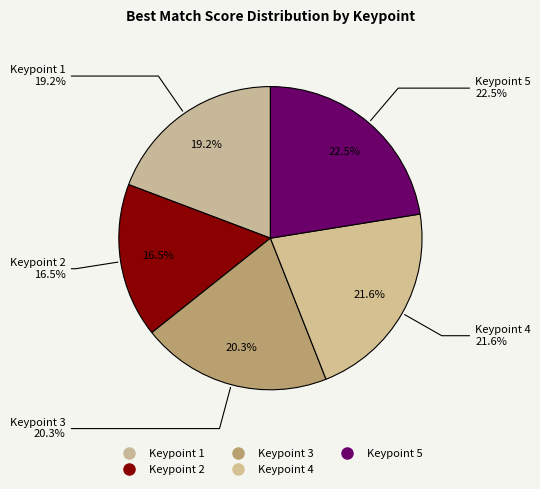

How many segments does this pie chart have?

5